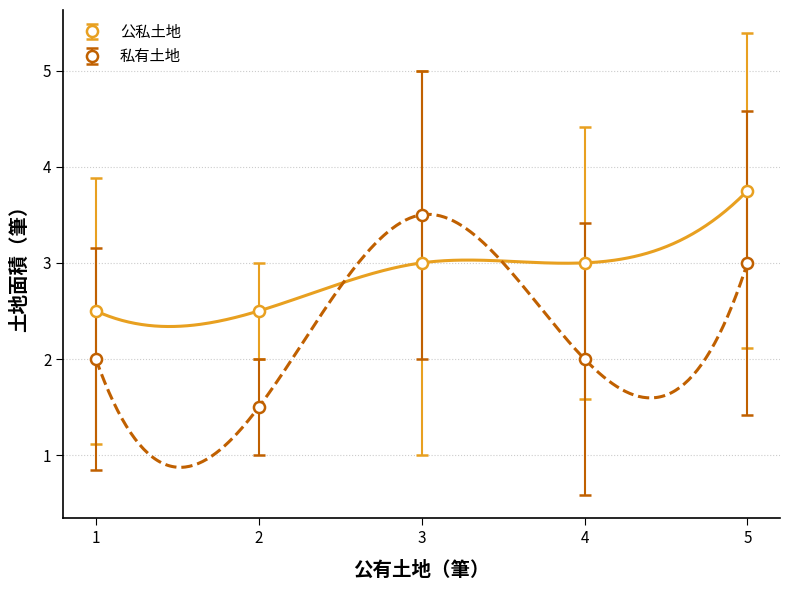

How many lines are shown in the chart?

2